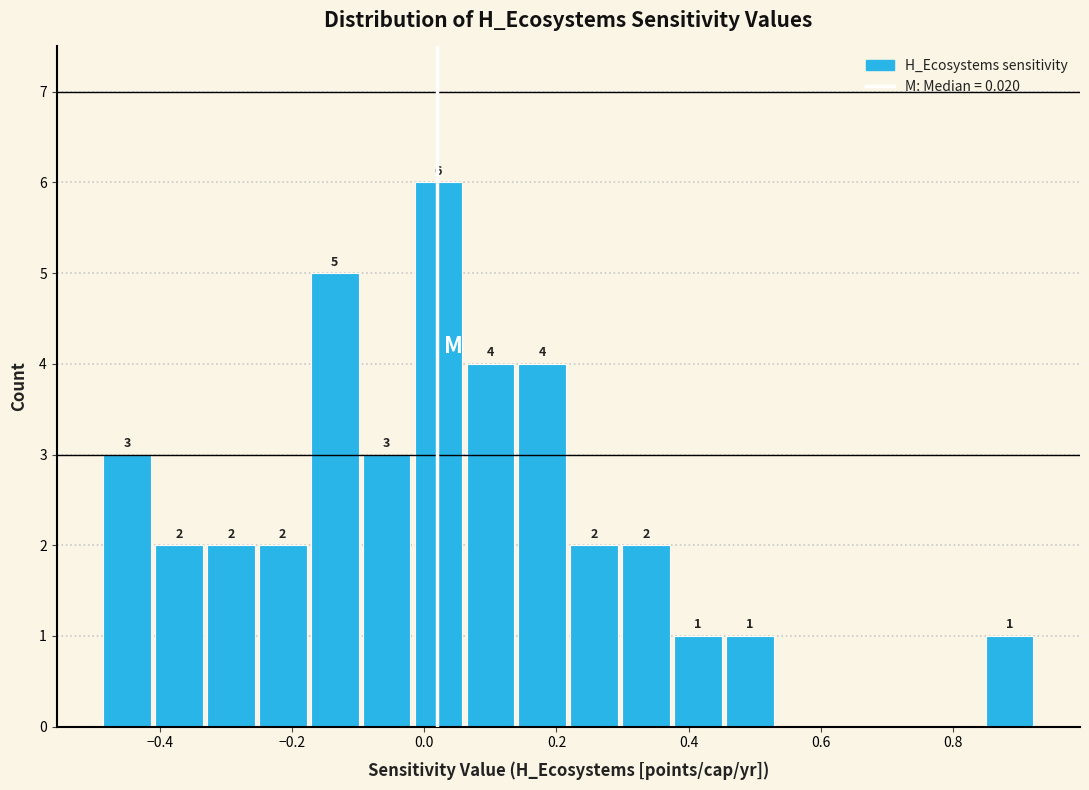

Read against the x-axis, roughly where is the centre of the tallest bar?

0.02